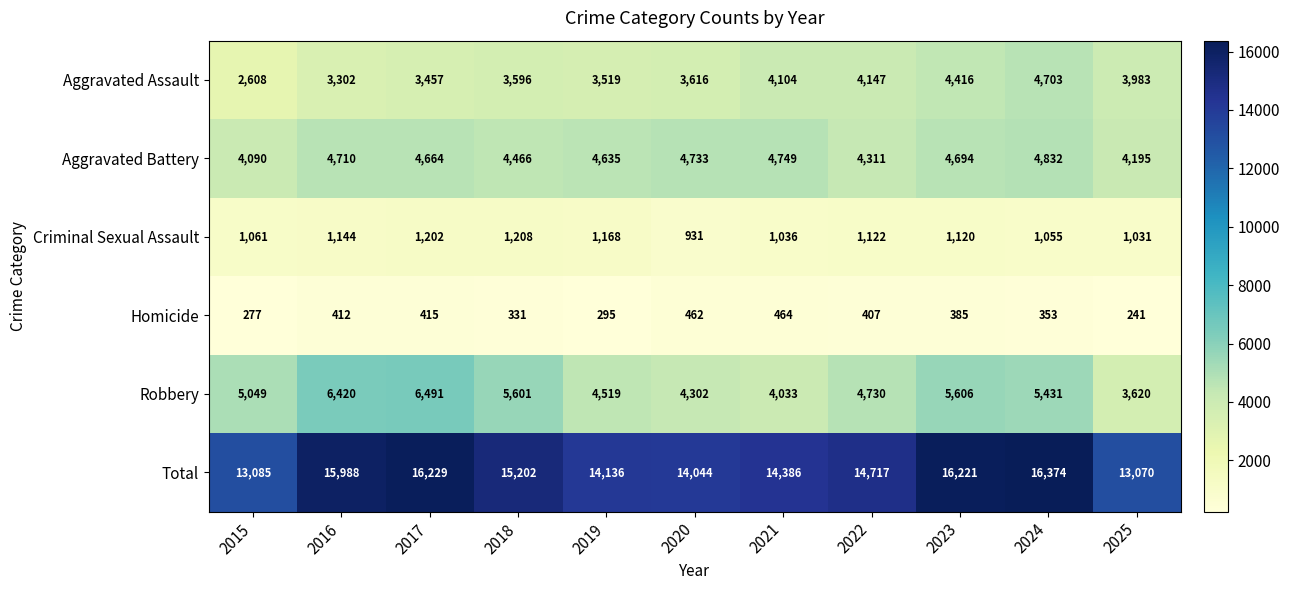

List the series in order of their peak value, highest first.

Total, Robbery, Aggravated Battery, Aggravated Assault, Criminal Sexual Assault, Homicide